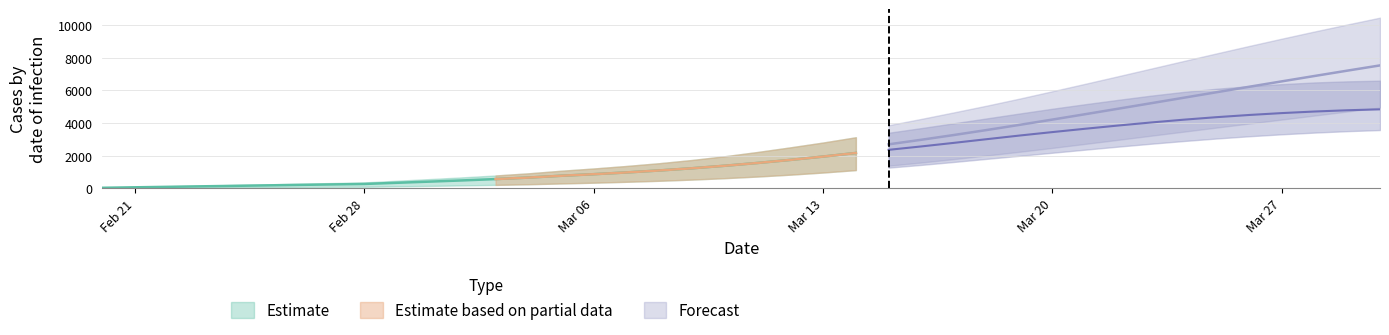

Between 6 and 37, which is larger?

37